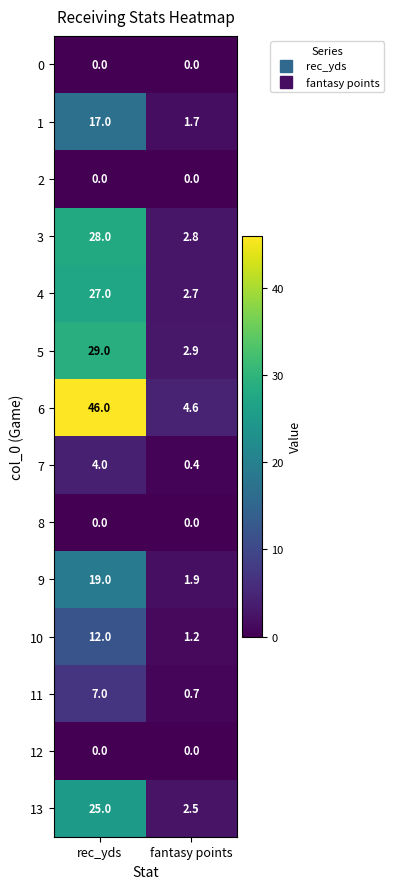

Between rec_yds and fantasy points, which series saw the biggest shift?

6